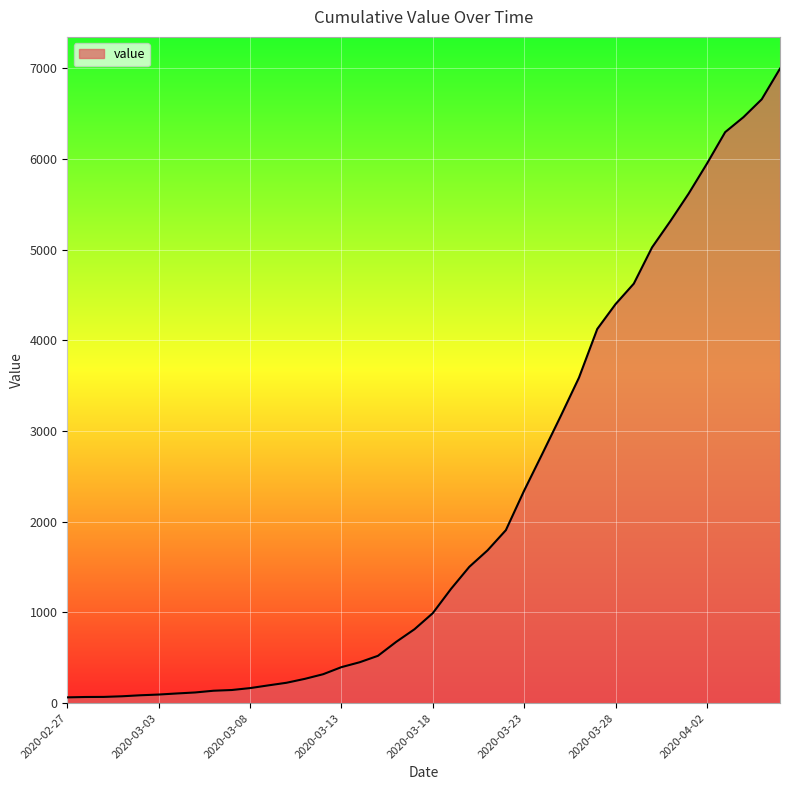

What is the difference between the maximum and minimum values?

6930